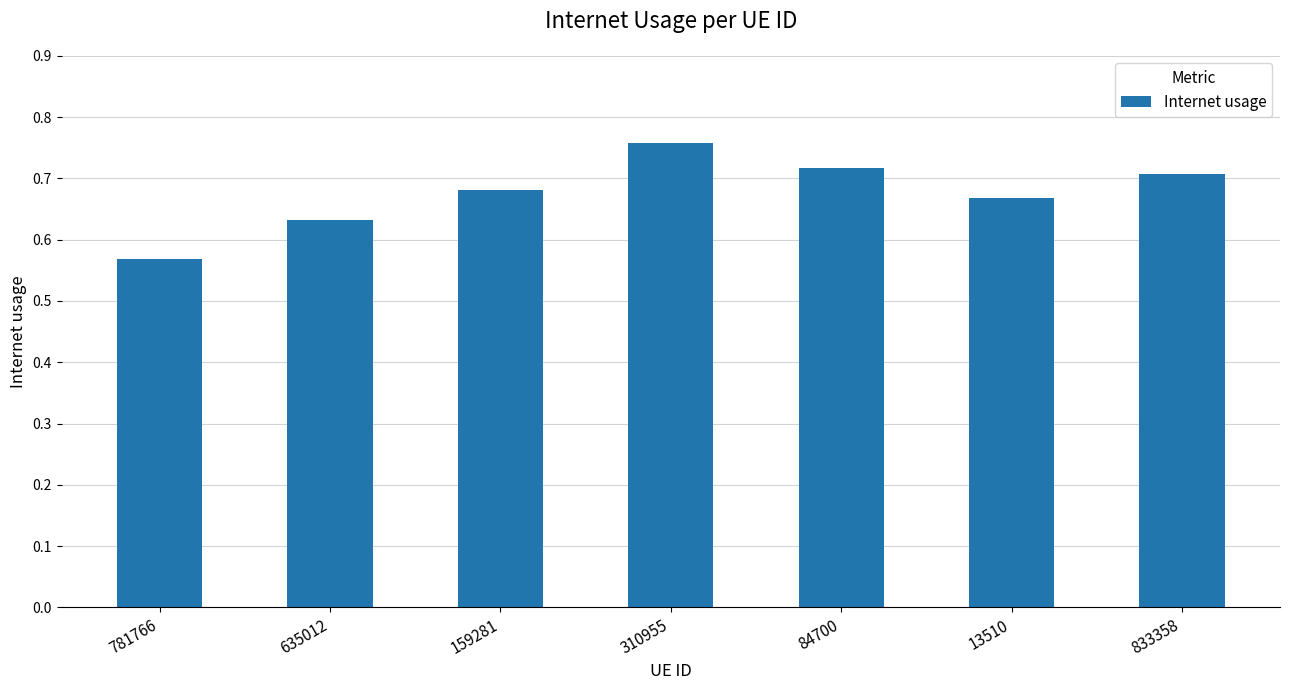

Which category has the highest value across all series?

310955